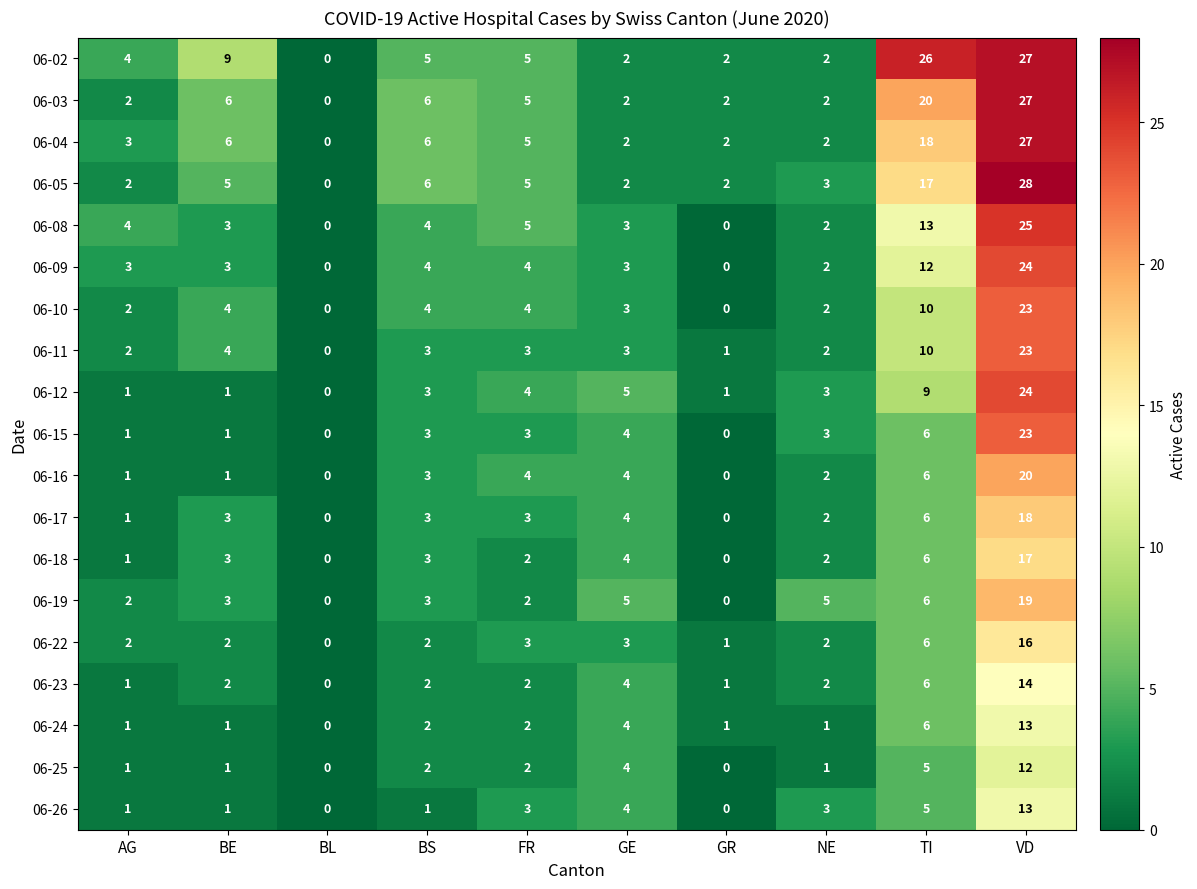

What is the maximum value for 06-17?

18